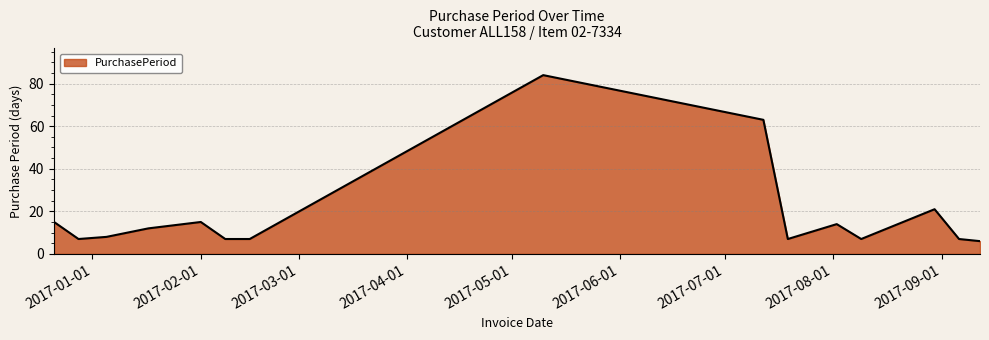

What is the maximum value shown in the chart?

84